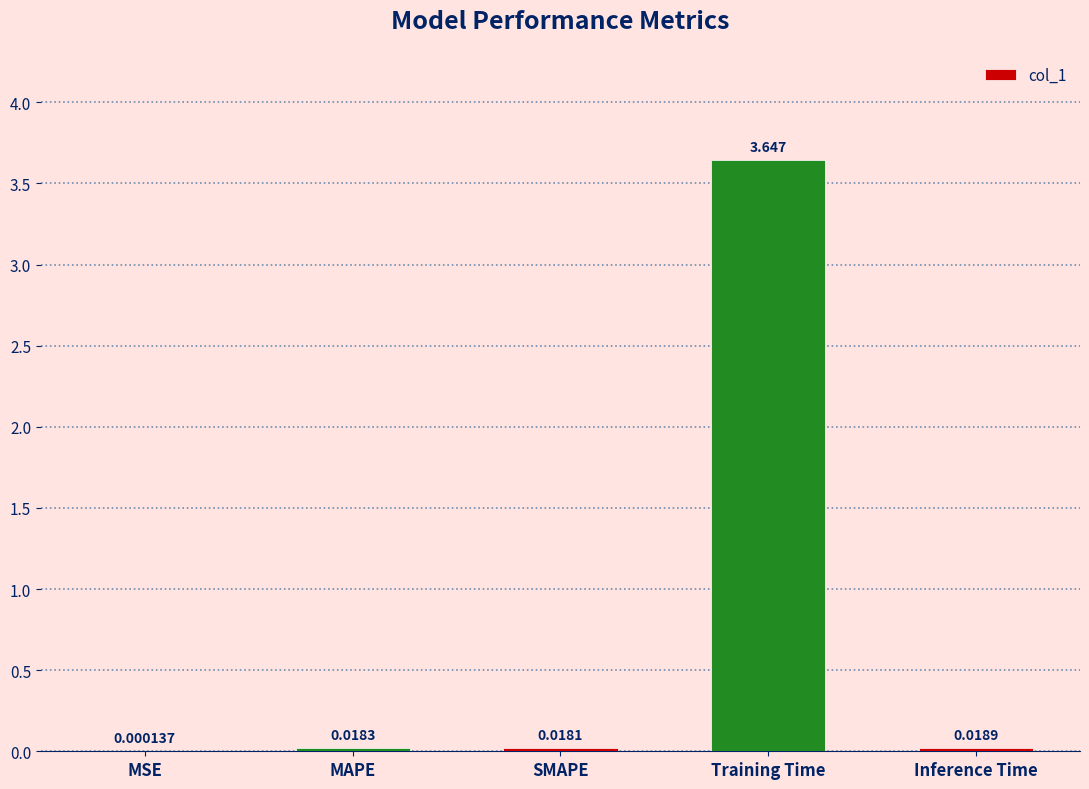

Which has a higher value, Training Time or MAPE?

Training Time